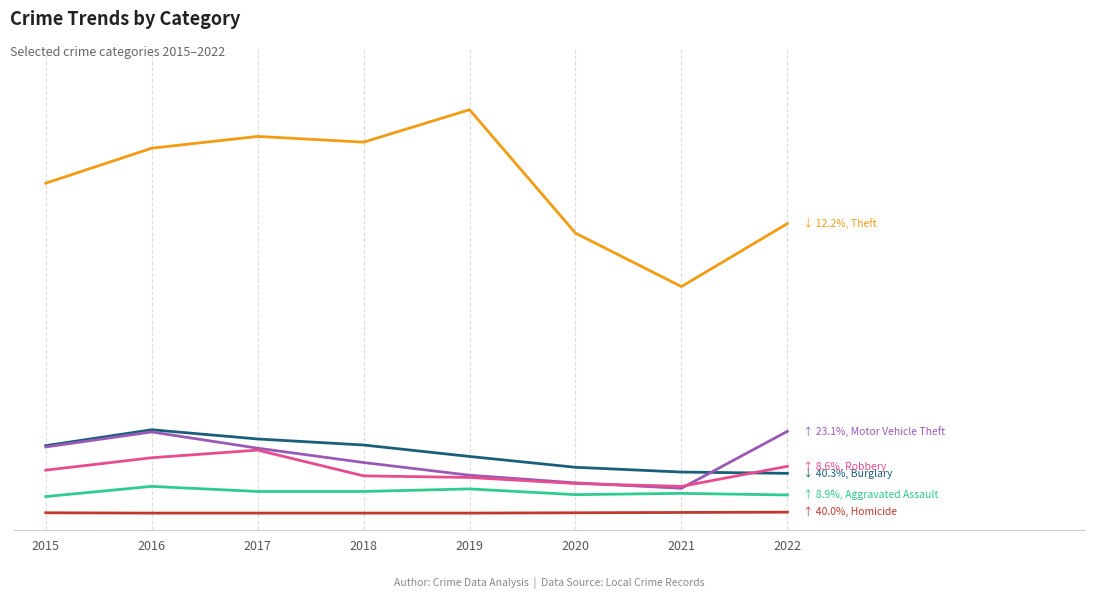

At which category is the sum across all series the highest?

2016